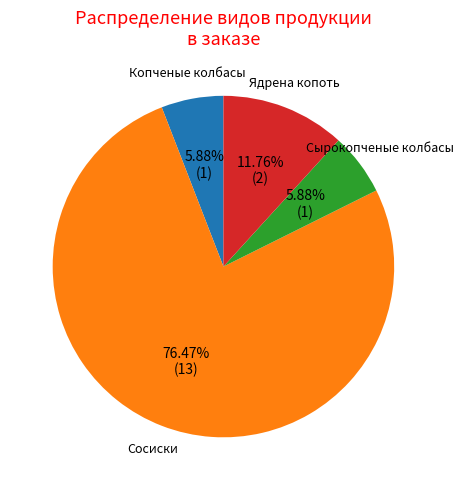

What is the ratio of the value at Сосиски to the value at Ядрена копоть?

6.5